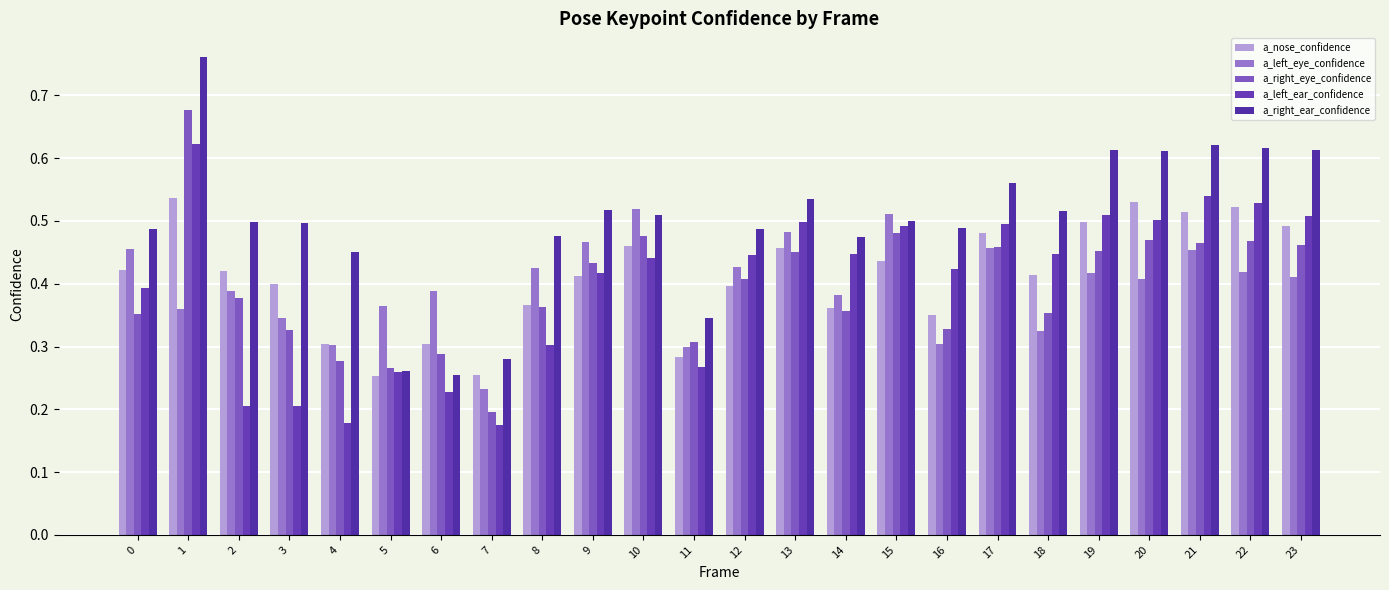

Rank the series at 20 from highest to lowest value.

a_right_ear_confidence, a_nose_confidence, a_left_ear_confidence, a_right_eye_confidence, a_left_eye_confidence